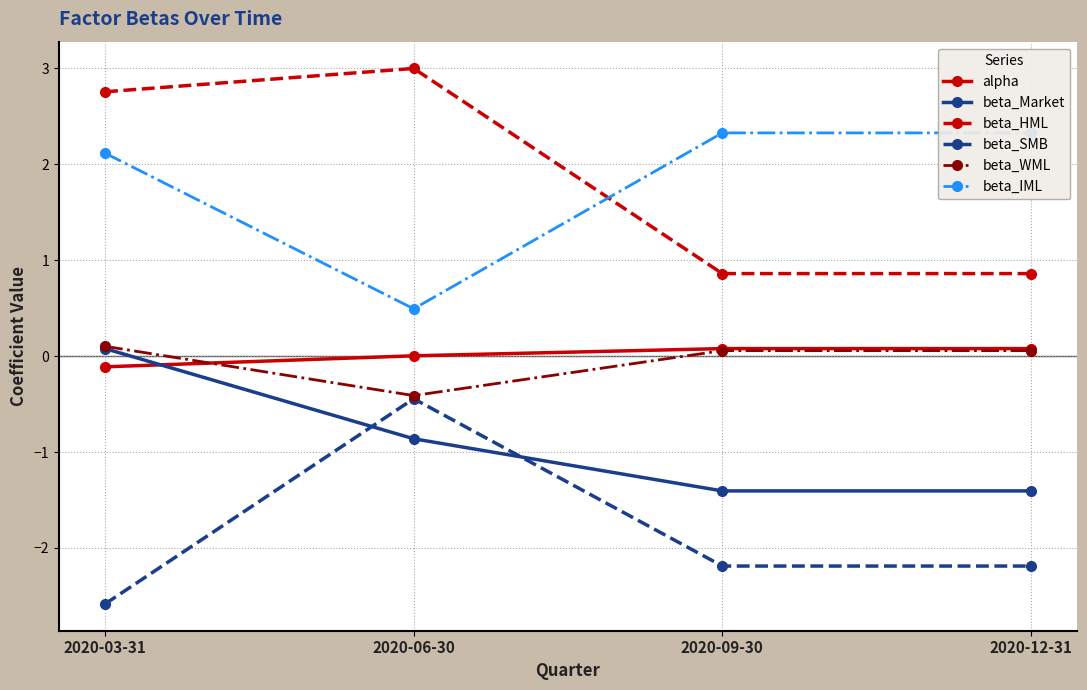

What is the difference between the second highest and minimum values in the beta_IML series?

1.8